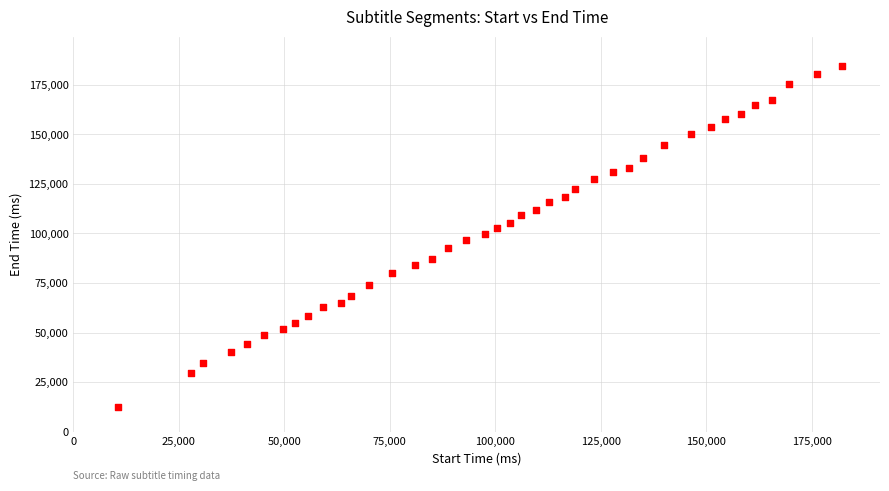

What is the range of Y values (max minus min)?

172050